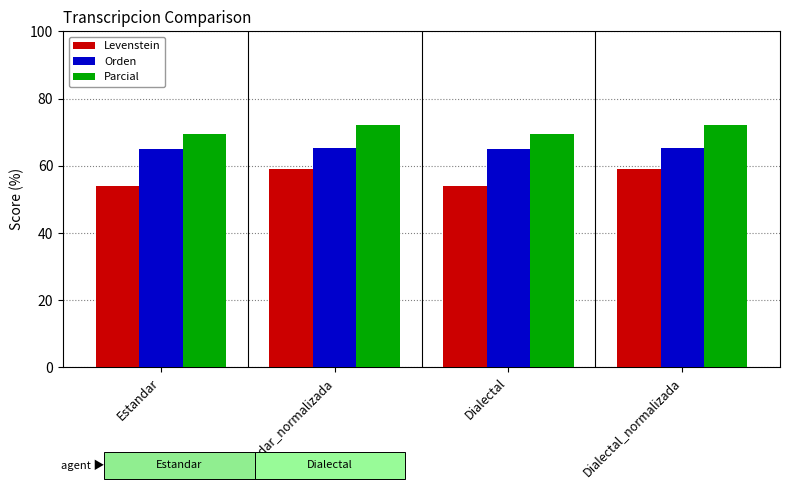

Reading left to right, extract all data points from this chart.

Levenstein: 53.8	59.0	53.8	59.0
Orden: 65.0	65.2	65.0	65.2
Parcial: 69.4	72.1	69.4	72.1